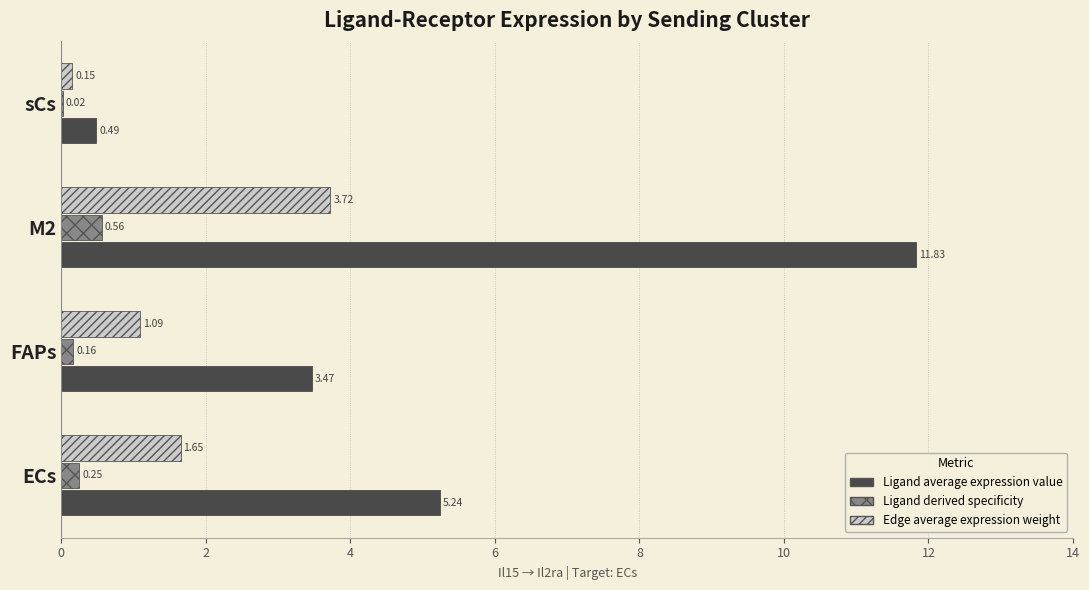

What is the total value across all series at ECs?

7.1